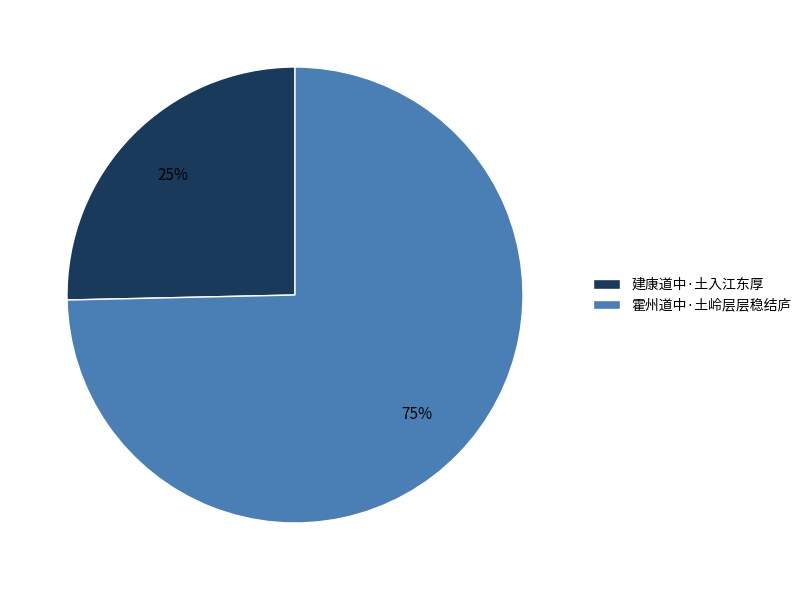

Which has a higher value, 霍州道中·土岭层层稳结庐 or 建康道中·土入江东厚?

霍州道中·土岭层层稳结庐